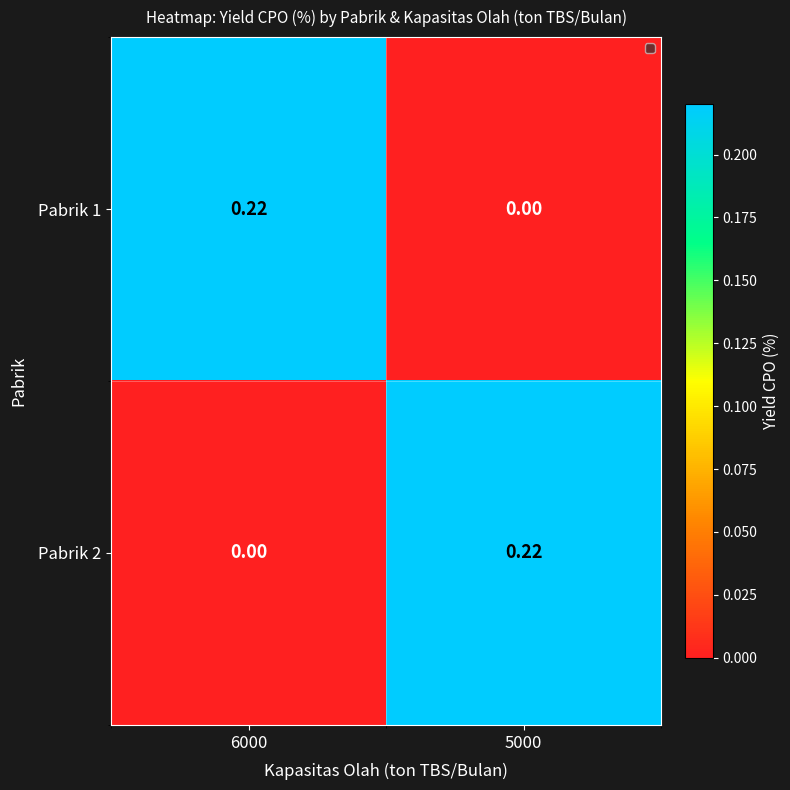

How many data points in Pabrik 1 are above 0?

1